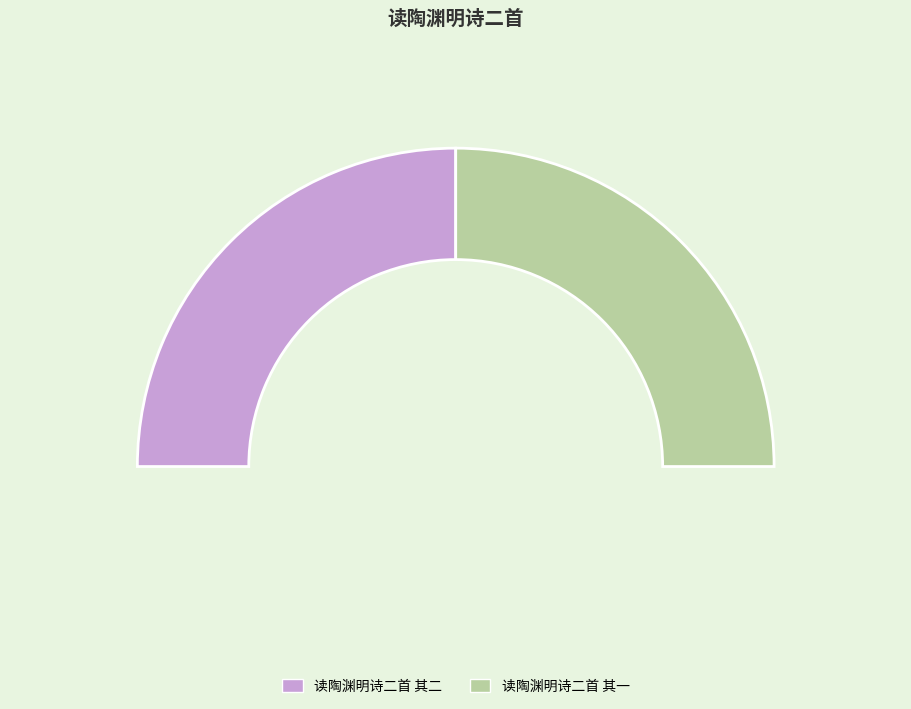

Between 读陶渊明诗二首 其二 and 读陶渊明诗二首 其一, which is larger?

读陶渊明诗二首 其二